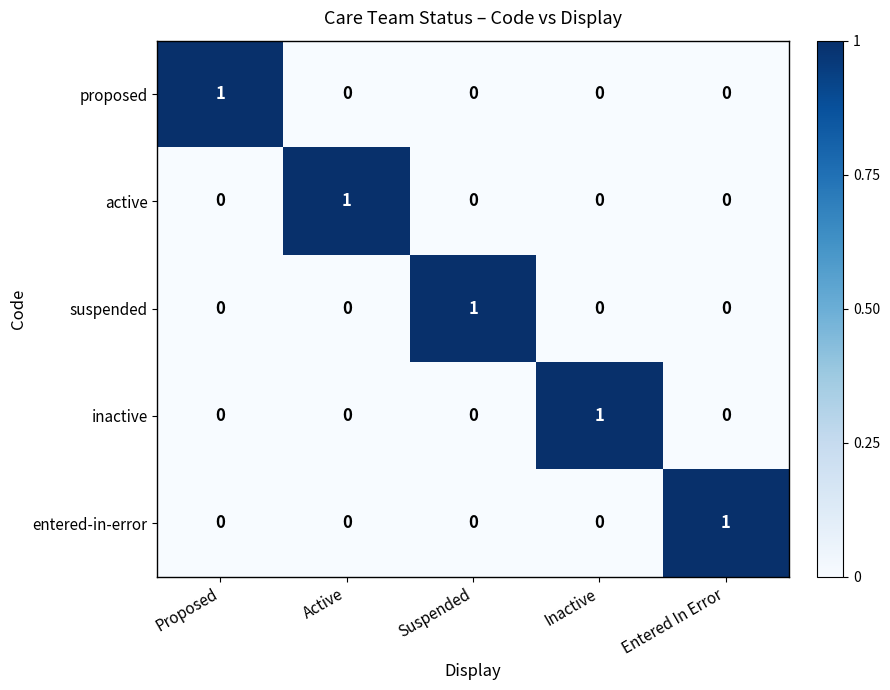

At how many categories does at least one series exceed 0?

5